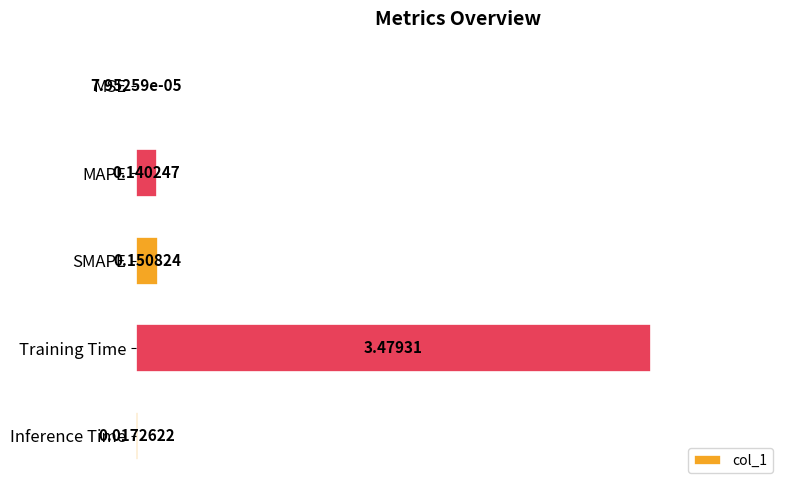

What is the sum of all values?

3.8